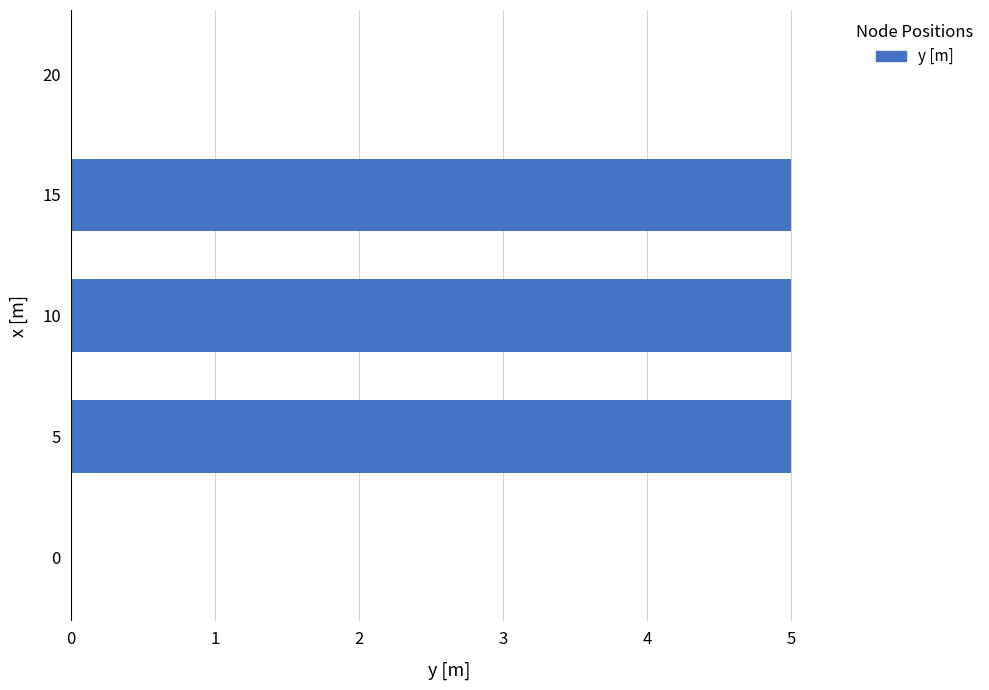

What is the greatest value displayed?

5